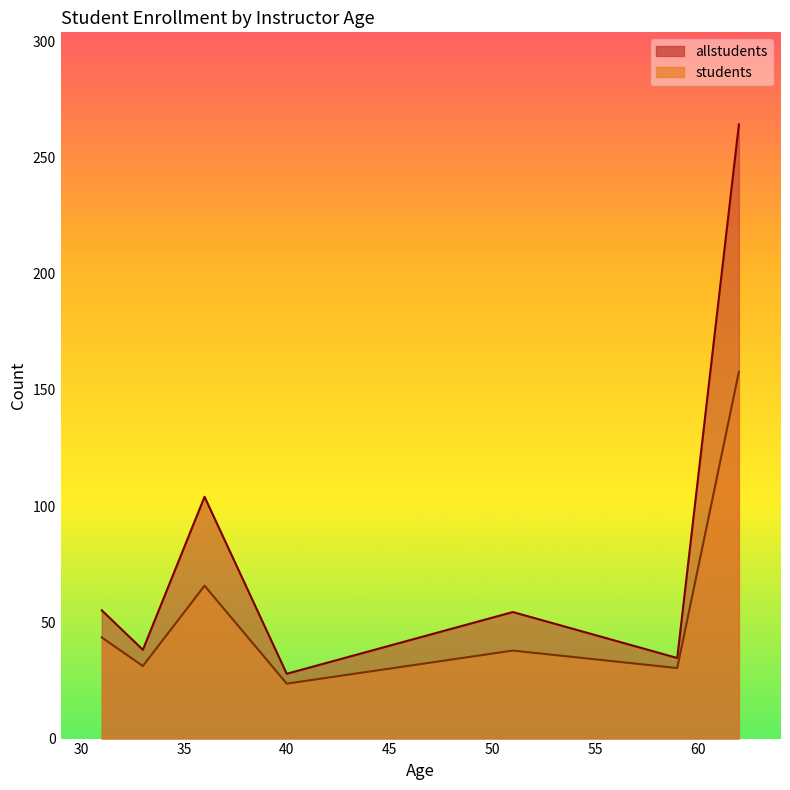

Between 0 and 34, which series saw the biggest shift?

allstudents